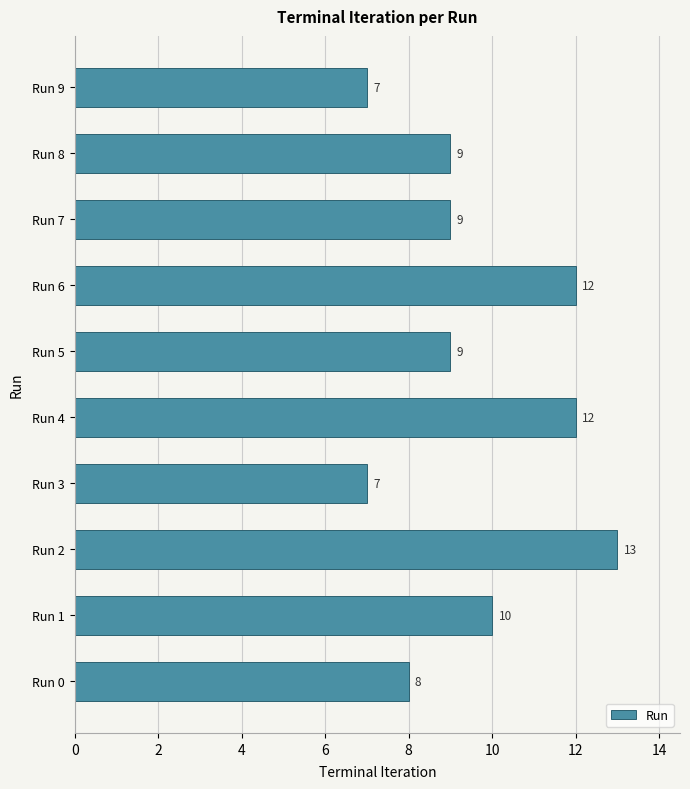

Count the number of categories in the chart.

10